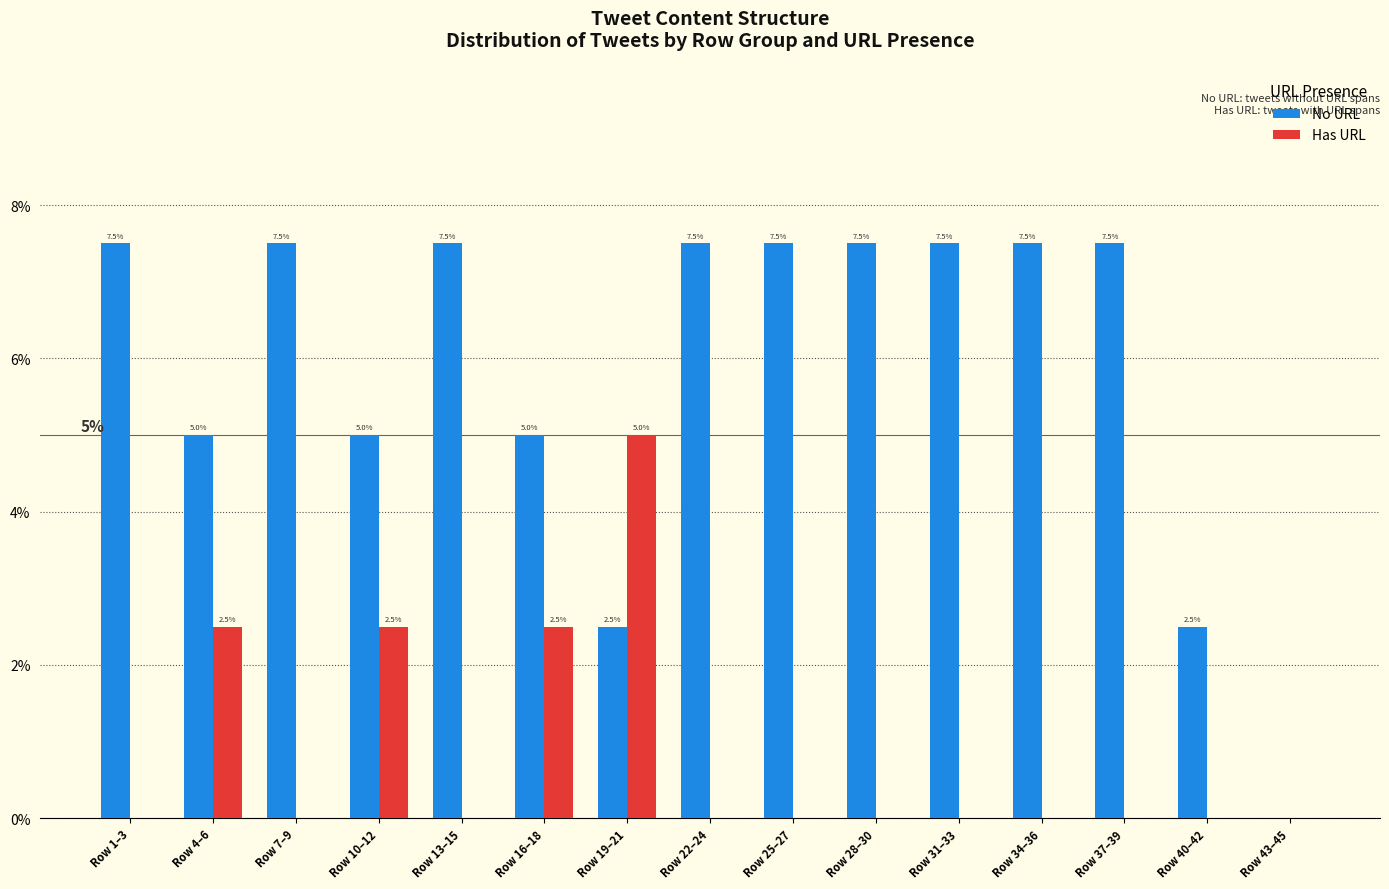

Reading left to right, transcribe all the data shown in this chart.

No URL: 7.5	5.0	7.5	5.0	7.5	5.0	2.5	7.5	7.5	7.5	7.5	7.5	7.5	2.5	0.0
Has URL: 0.0	2.5	0.0	2.5	0.0	2.5	5.0	0.0	0.0	0.0	0.0	0.0	0.0	0.0	0.0